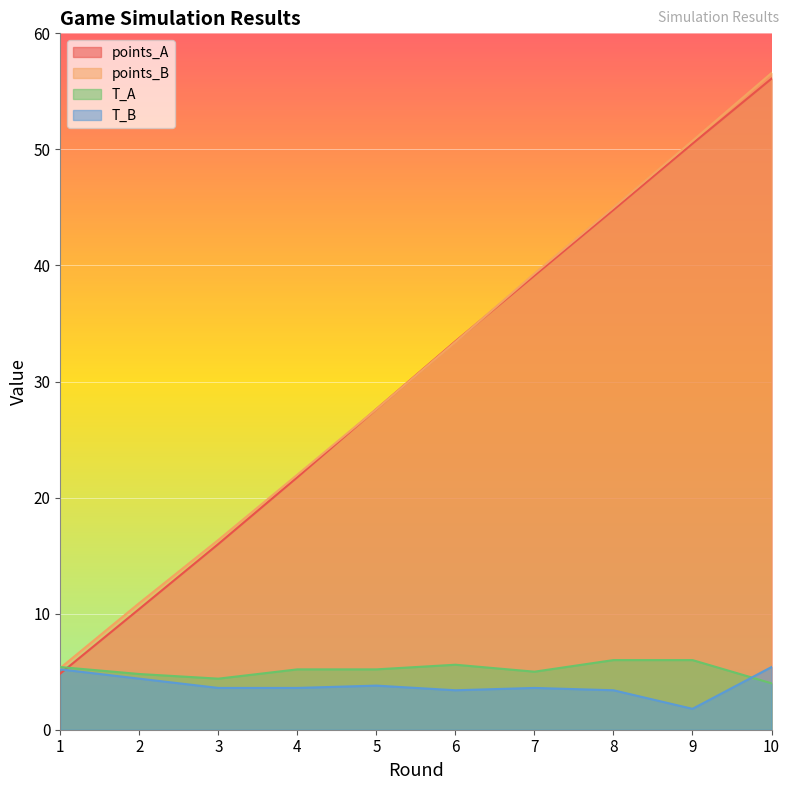

Count the number of categories in the chart.

10